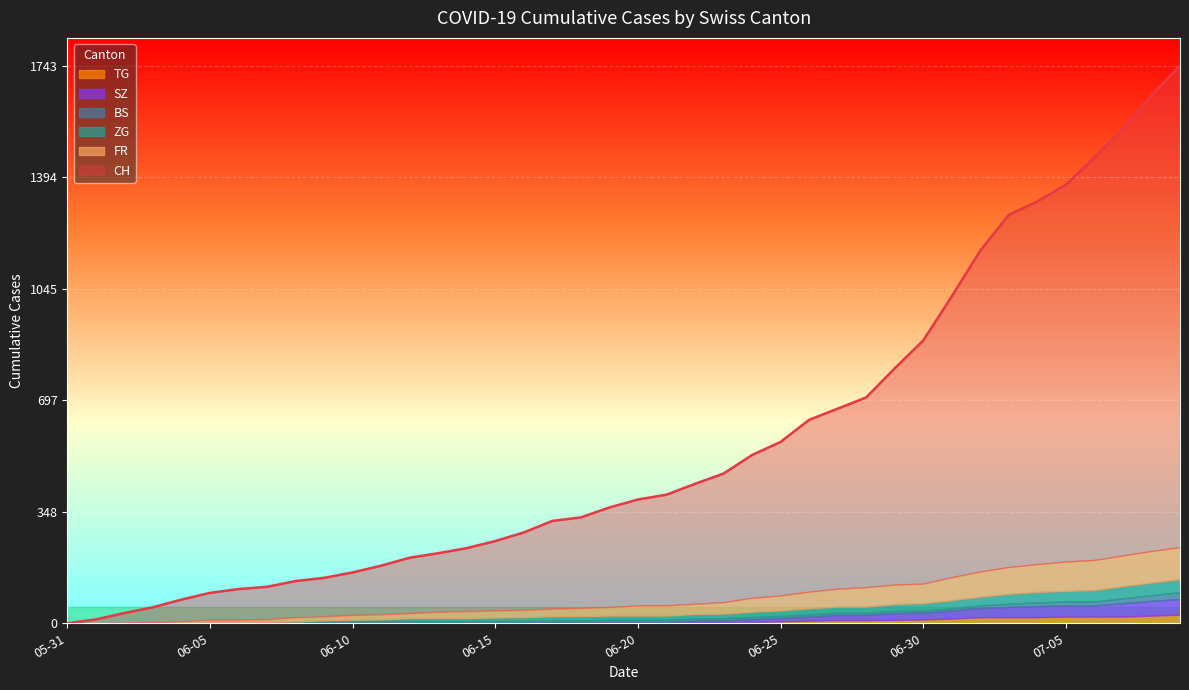

Reading left to right, extract all data points from this chart.

CH: 2020-05-31=0	2020-06-01=12	2020-06-02=32	2020-06-03=50	2020-06-04=74	2020-06-05=95	2020-06-06=107	2020-06-07=114	2020-06-08=132	2020-06-09=142	2020-06-10=159	2020-06-11=180	2020-06-12=205	2020-06-13=219	2020-06-14=235	2020-06-15=257	2020-06-16=284	2020-06-17=320	2020-06-18=331	2020-06-19=362	2020-06-20=387	2020-06-21=402	2020-06-22=436	2020-06-23=468	2020-06-24=526	2020-06-25=567	2020-06-26=636	2020-06-27=671	2020-06-28=706	2020-06-29=797	2020-06-30=884	2020-07-01=1022	2020-07-02=1165	2020-07-03=1277	2020-07-04=1319	2020-07-05=1371	2020-07-06=1456	2020-07-07=1547	2020-07-08=1650	2020-07-09=1743
FR: 2020-05-31=0	2020-06-01=0	2020-06-02=2	2020-06-03=3	2020-06-04=5	2020-06-05=7	2020-06-06=7	2020-06-07=9	2020-06-08=13	2020-06-09=13	2020-06-10=15	2020-06-11=16	2020-06-12=16	2020-06-13=20	2020-06-14=22	2020-06-15=22	2020-06-16=23	2020-06-17=24	2020-06-18=26	2020-06-19=27	2020-06-20=32	2020-06-21=32	2020-06-22=32	2020-06-23=36	2020-06-24=44	2020-06-25=47	2020-06-26=52	2020-06-27=56	2020-06-28=61	2020-06-29=61	2020-06-30=61	2020-07-01=72	2020-07-02=79	2020-07-03=84	2020-07-04=87	2020-07-05=92	2020-07-06=94	2020-07-07=96	2020-07-08=99	2020-07-09=100
ZG: 2020-05-31=0	2020-06-01=0	2020-06-02=0	2020-06-03=0	2020-06-04=0	2020-06-05=0	2020-06-06=0	2020-06-07=0	2020-06-08=1	2020-06-09=3	2020-06-10=5	2020-06-11=5	2020-06-12=9	2020-06-13=9	2020-06-14=9	2020-06-15=11	2020-06-16=12	2020-06-17=13	2020-06-18=13	2020-06-19=13	2020-06-20=13	2020-06-21=13	2020-06-22=14	2020-06-23=14	2020-06-24=16	2020-06-25=17	2020-06-26=19	2020-06-27=19	2020-06-28=19	2020-06-29=21	2020-06-30=23	2020-07-01=25	2020-07-02=27	2020-07-03=31	2020-07-04=33	2020-07-05=33	2020-07-06=36	2020-07-07=38	2020-07-08=39	2020-07-09=41
BS: 2020-05-31=0	2020-06-01=0	2020-06-02=0	2020-06-03=1	2020-06-04=1	2020-06-05=4	2020-06-06=4	2020-06-07=4	2020-06-08=4	2020-06-09=5	2020-06-10=5	2020-06-11=5	2020-06-12=5	2020-06-13=5	2020-06-14=5	2020-06-15=5	2020-06-16=5	2020-06-17=6	2020-06-18=6	2020-06-19=7	2020-06-20=7	2020-06-21=7	2020-06-22=7	2020-06-23=7	2020-06-24=7	2020-06-25=7	2020-06-26=7	2020-06-27=7	2020-06-28=7	2020-06-29=7	2020-06-30=7	2020-07-01=7	2020-07-02=8	2020-07-03=10	2020-07-04=11	2020-07-05=12	2020-07-06=12	2020-07-07=15	2020-07-08=18	2020-07-09=21
SZ: 2020-05-31=0	2020-06-01=0	2020-06-02=0	2020-06-03=0	2020-06-04=0	2020-06-05=0	2020-06-06=0	2020-06-07=0	2020-06-08=0	2020-06-09=0	2020-06-10=0	2020-06-11=1	2020-06-12=1	2020-06-13=1	2020-06-14=1	2020-06-15=1	2020-06-16=1	2020-06-17=1	2020-06-18=1	2020-06-19=2	2020-06-20=2	2020-06-21=2	2020-06-22=6	2020-06-23=6	2020-06-24=9	2020-06-25=10	2020-06-26=13	2020-06-27=16	2020-06-28=16	2020-06-29=21	2020-06-30=21	2020-07-01=25	2020-07-02=29	2020-07-03=32	2020-07-04=35	2020-07-05=35	2020-07-06=35	2020-07-07=42	2020-07-08=46	2020-07-09=49
TG: 2020-05-31=0	2020-06-01=0	2020-06-02=0	2020-06-03=0	2020-06-04=0	2020-06-05=0	2020-06-06=0	2020-06-07=0	2020-06-08=1	2020-06-09=1	2020-06-10=1	2020-06-11=1	2020-06-12=1	2020-06-13=1	2020-06-14=1	2020-06-15=1	2020-06-16=1	2020-06-17=2	2020-06-18=2	2020-06-19=2	2020-06-20=2	2020-06-21=2	2020-06-22=2	2020-06-23=3	2020-06-24=4	2020-06-25=6	2020-06-26=8	2020-06-27=10	2020-06-28=10	2020-06-29=11	2020-06-30=12	2020-07-01=15	2020-07-02=19	2020-07-03=19	2020-07-04=19	2020-07-05=21	2020-07-06=21	2020-07-07=21	2020-07-08=24	2020-07-09=27